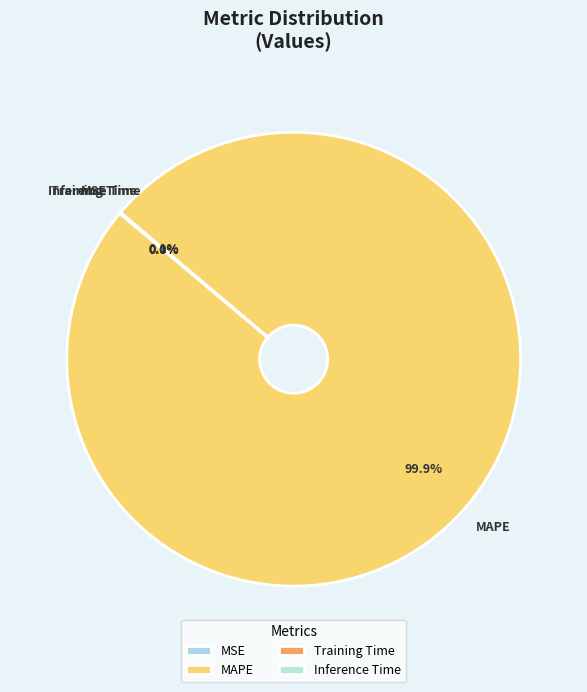

Does any single category account for the majority?

Yes